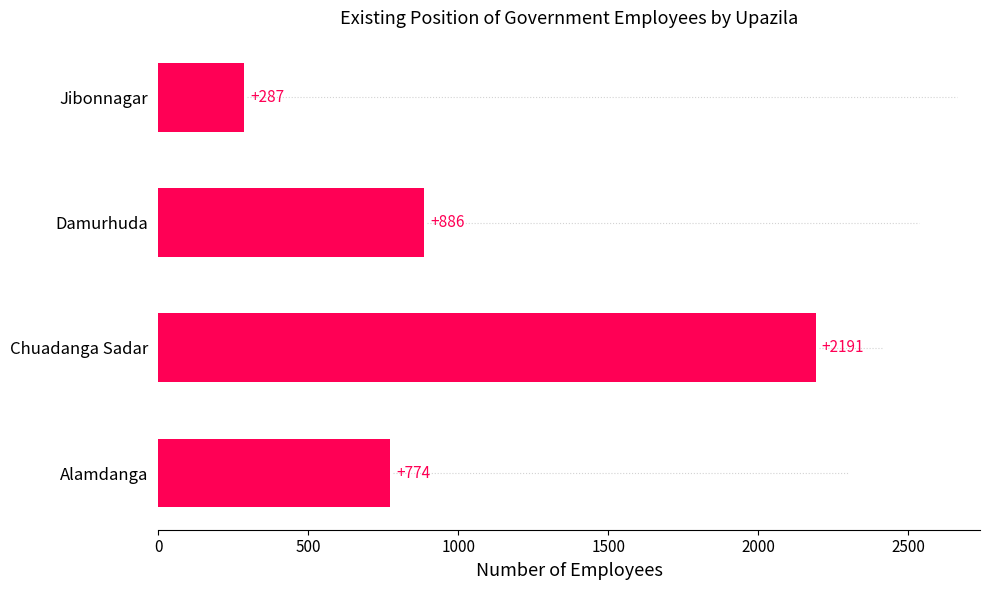

Reading bottom to top, list all the values displayed in this chart.

Alamdanga=774	Chuadanga Sadar=2191	Damurhuda=886	Jibonnagar=287